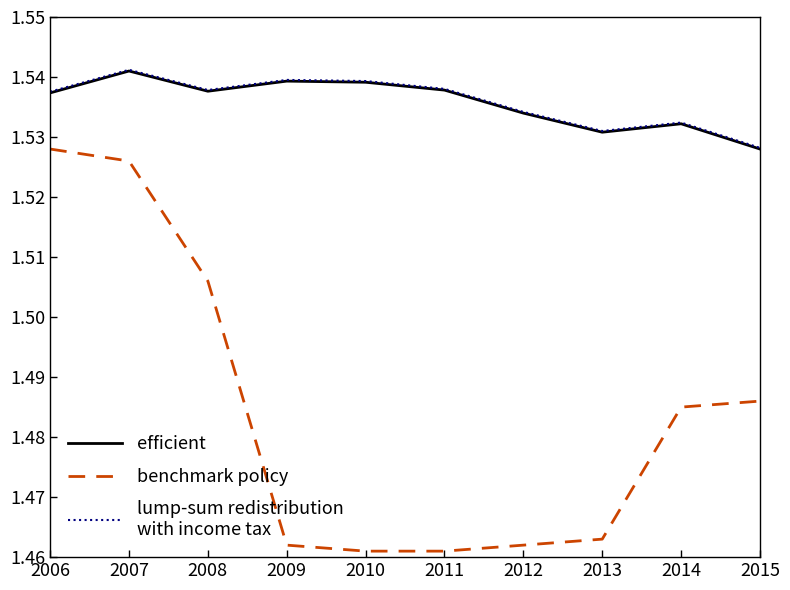

Does the chart have visible grid lines?

No